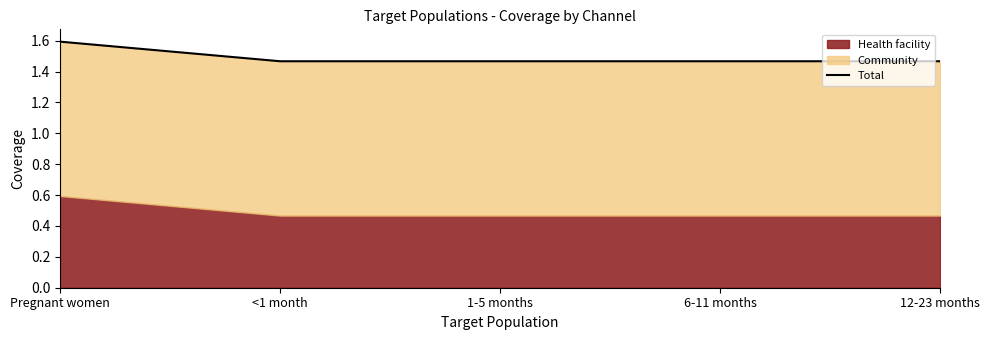

Which has a higher value, 1-5 months or 6-11 months?

1-5 months